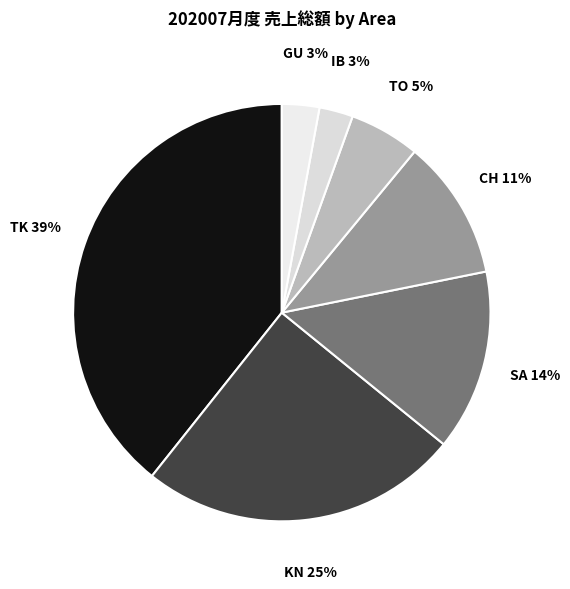

What percentage is the CH slice, to the nearest percent?

11%